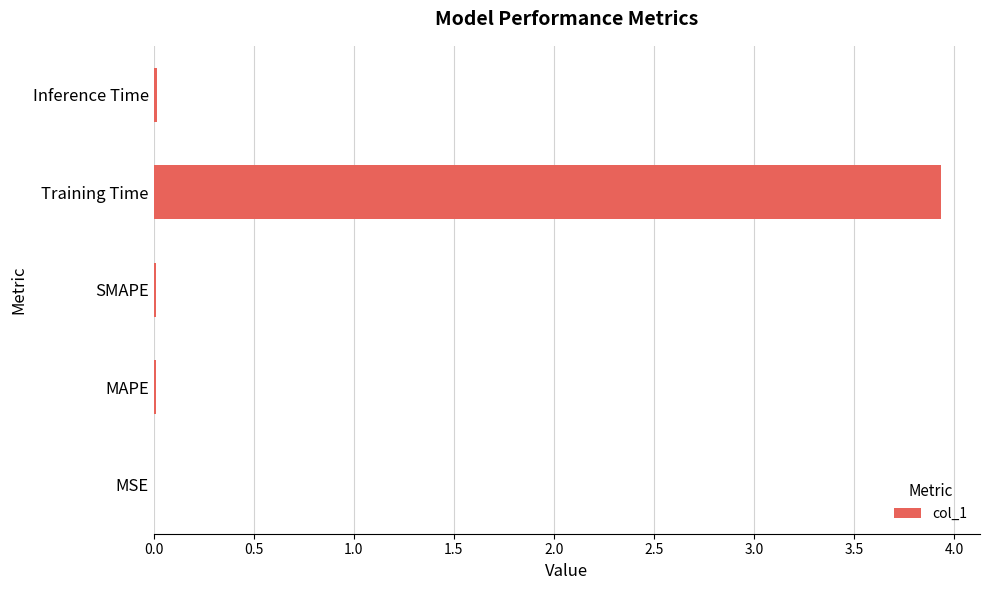

What is the sum of all values?

4.0